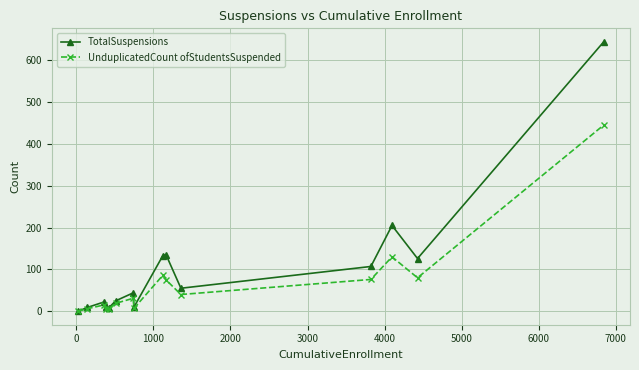

What is the average value of the UnduplicatedCount ofStudentsSuspended series?

68